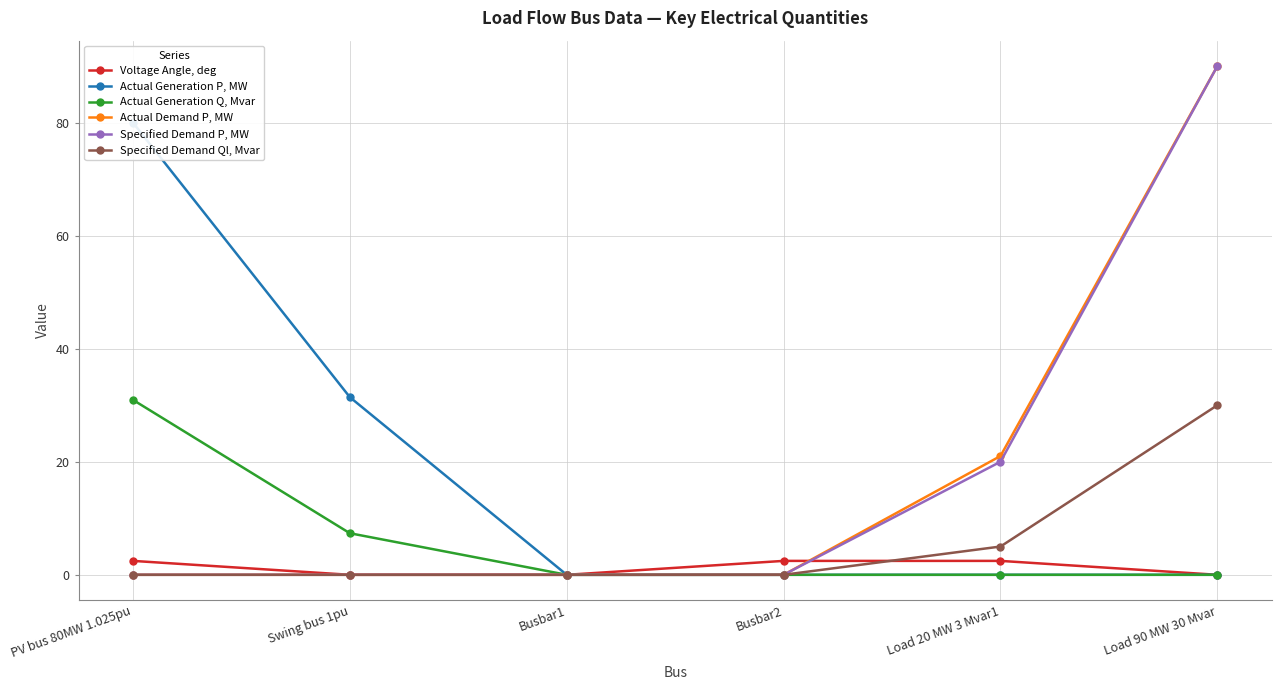

What is the difference between the maximum and minimum values in the Actual Generation Q, Mvar series?

30.9